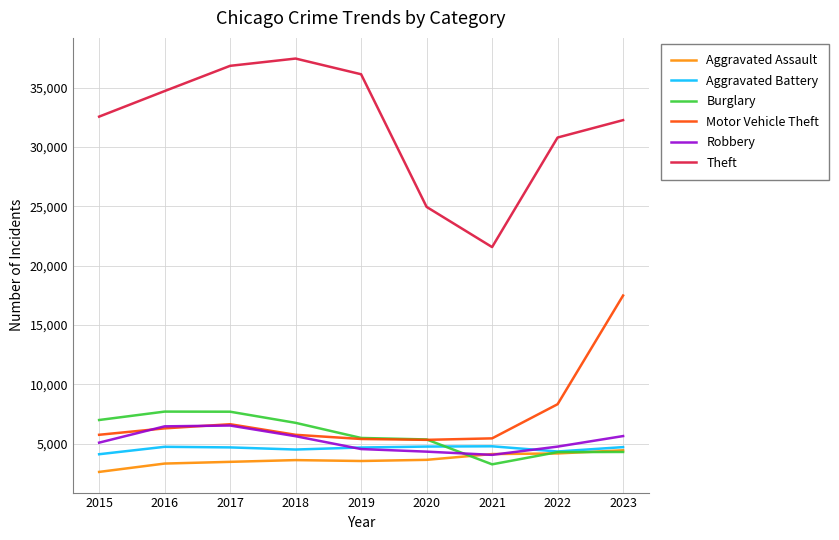

Between 2020 and 2023, which series saw the biggest shift?

Motor Vehicle Theft